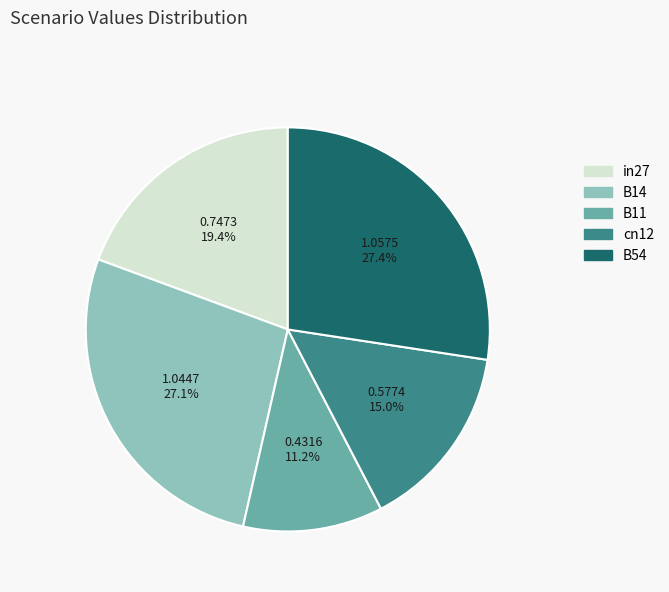

Count the number of slices in the pie.

5